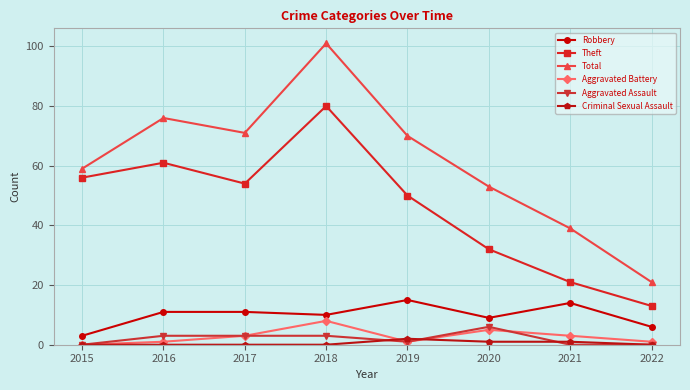

At which category is the sum across all series the highest?

2018